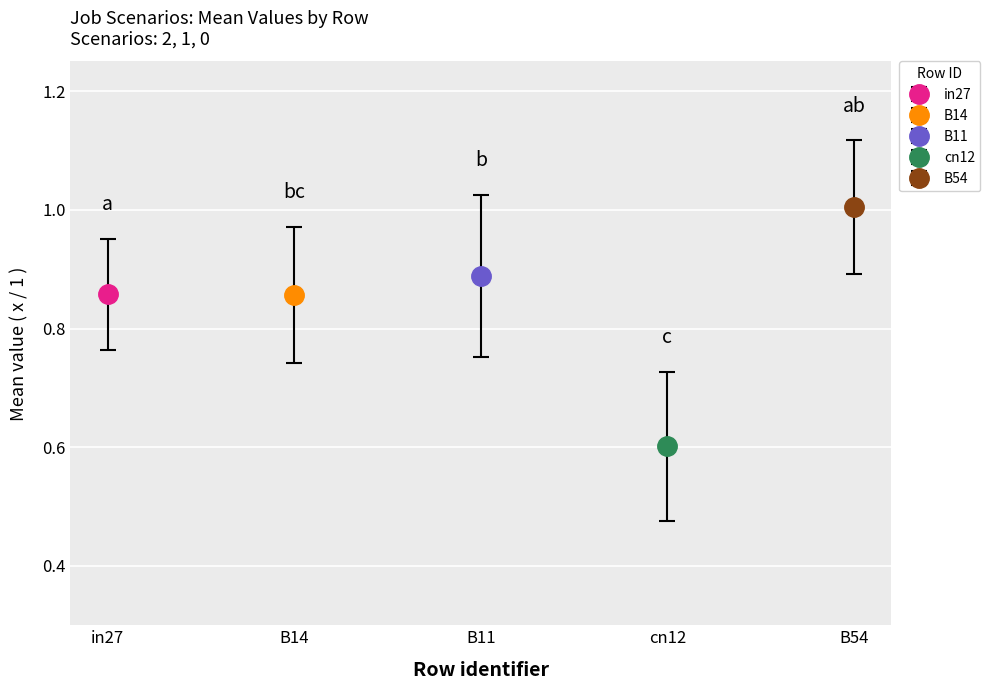

The job185_scenario1_329 series shows 0.3 at cn12. True or false?

False